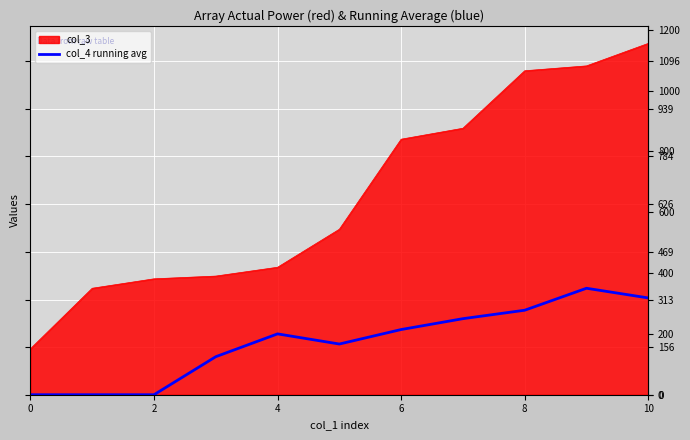

True or false: col_3 and col_4 running avg intersect in this chart.

False